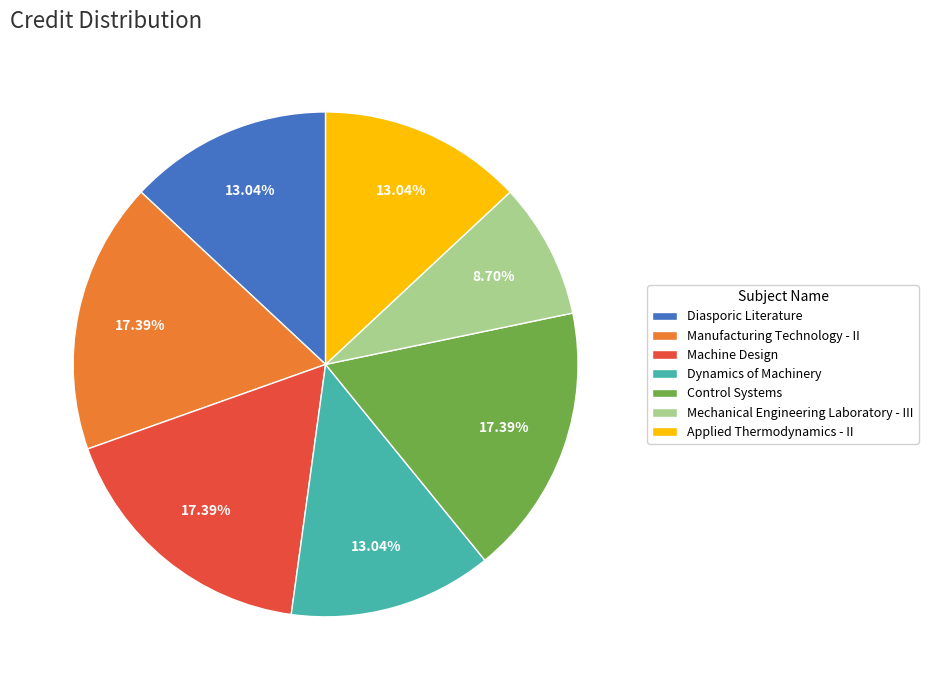

Which category has the smallest portion of the pie?

Mechanical Engineering Laboratory - III